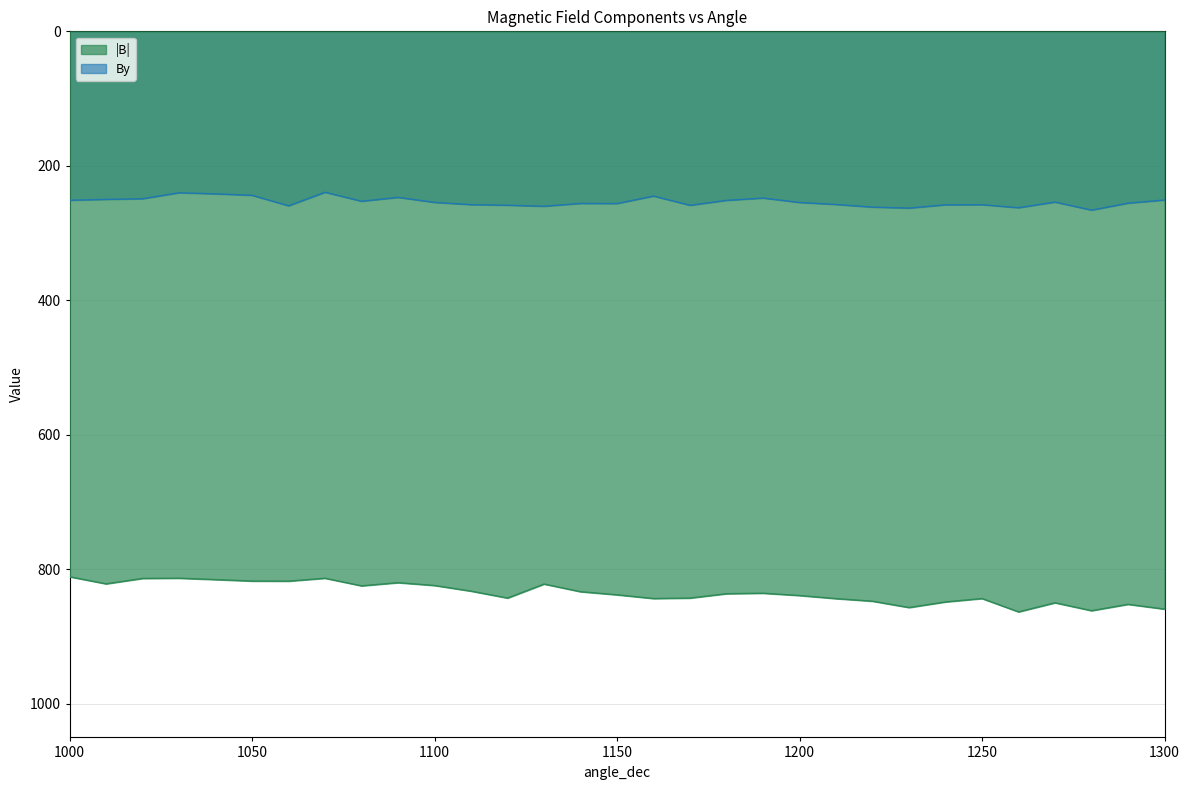

What is the value of the By point at the 27th from the left?

262.3